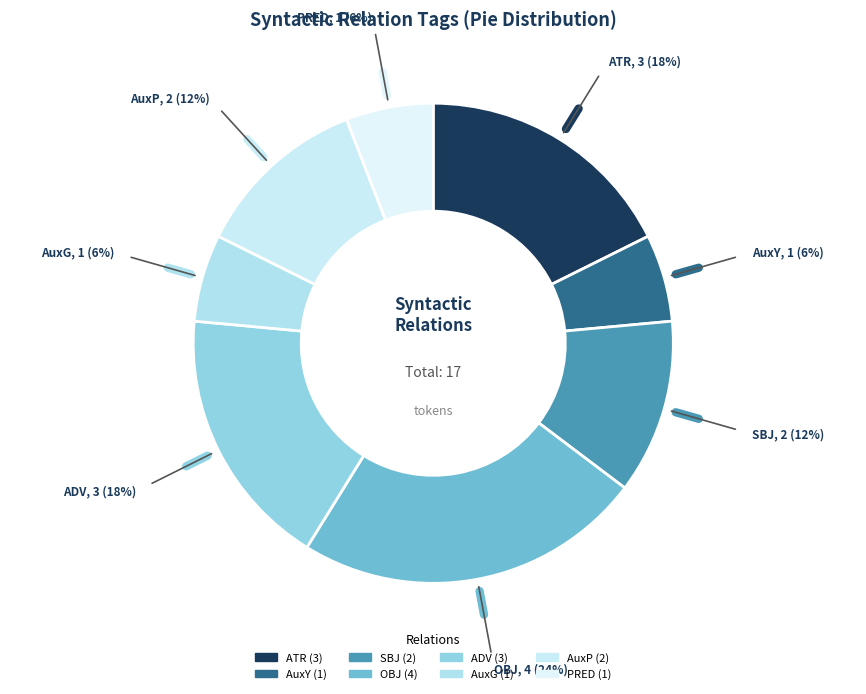

To the nearest percent, what is the average slice percentage?

12%